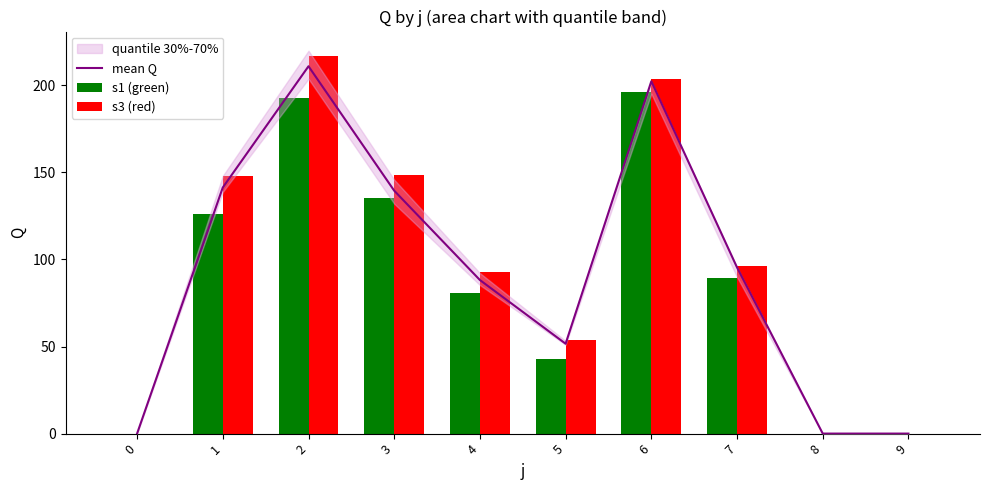

Which category has the highest value in the s1 (green) series?

6